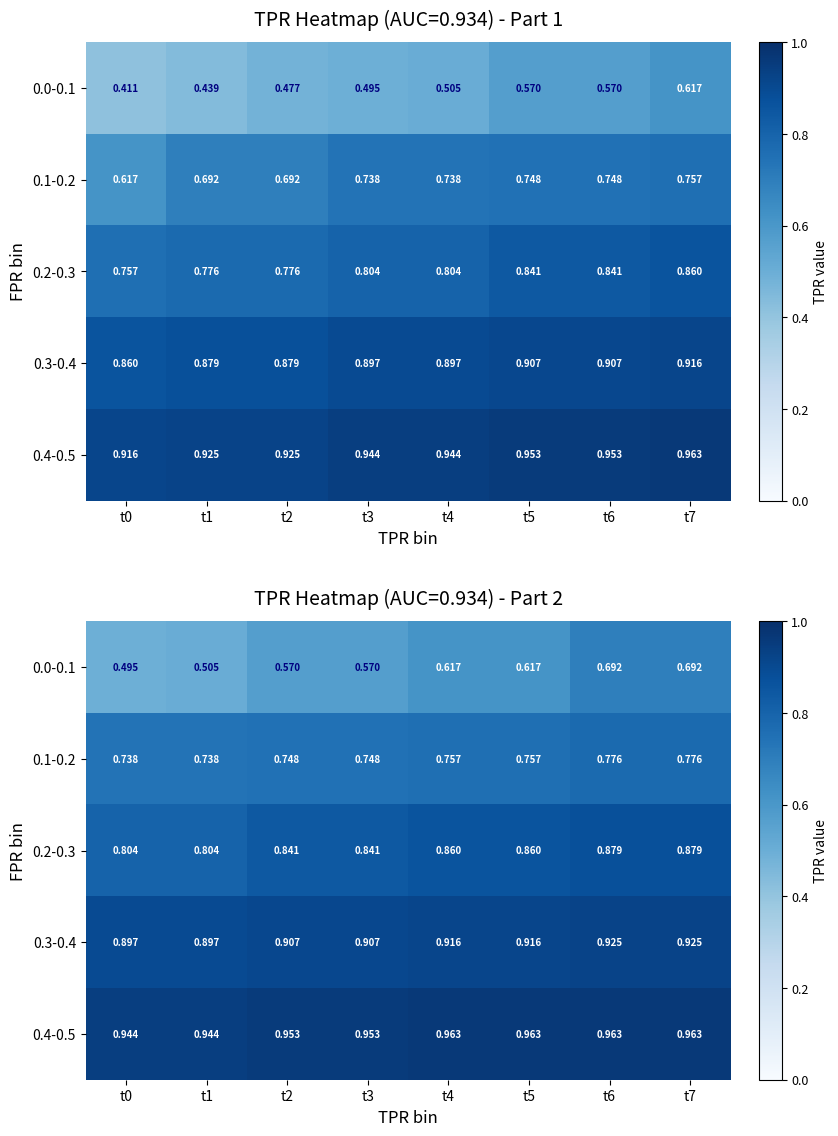

Is it true that 0.2-0.3 equals 0.3 at t6?

False